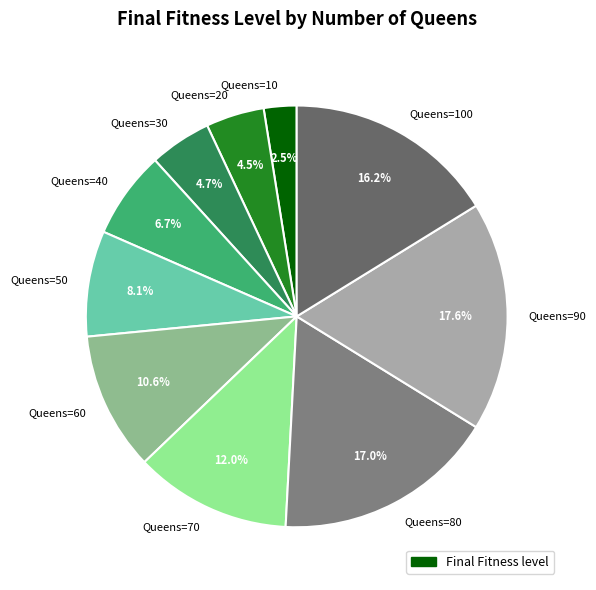

What is the largest slice in the pie chart?

Queens=90